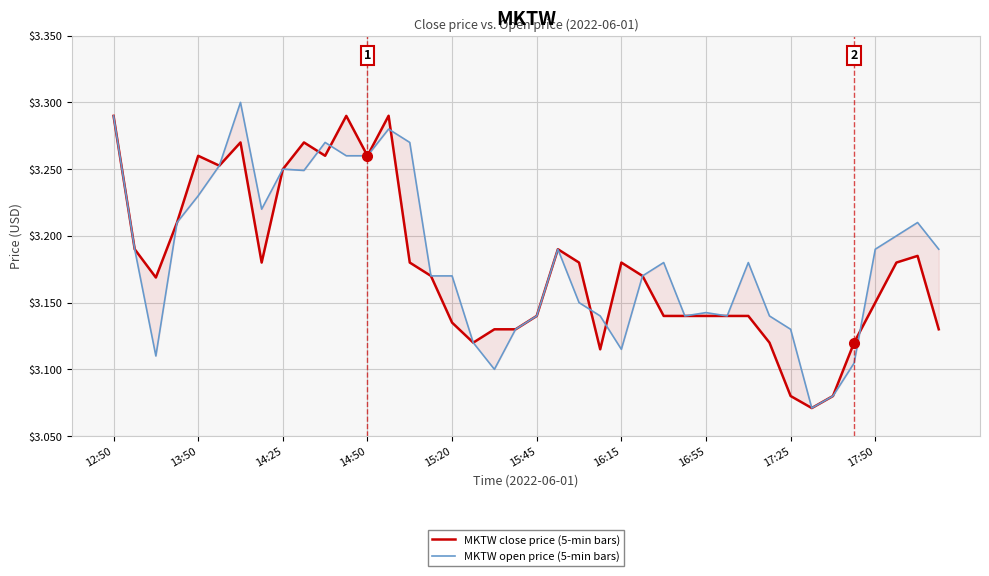

What is the label of the 6th point from the left?

15:45